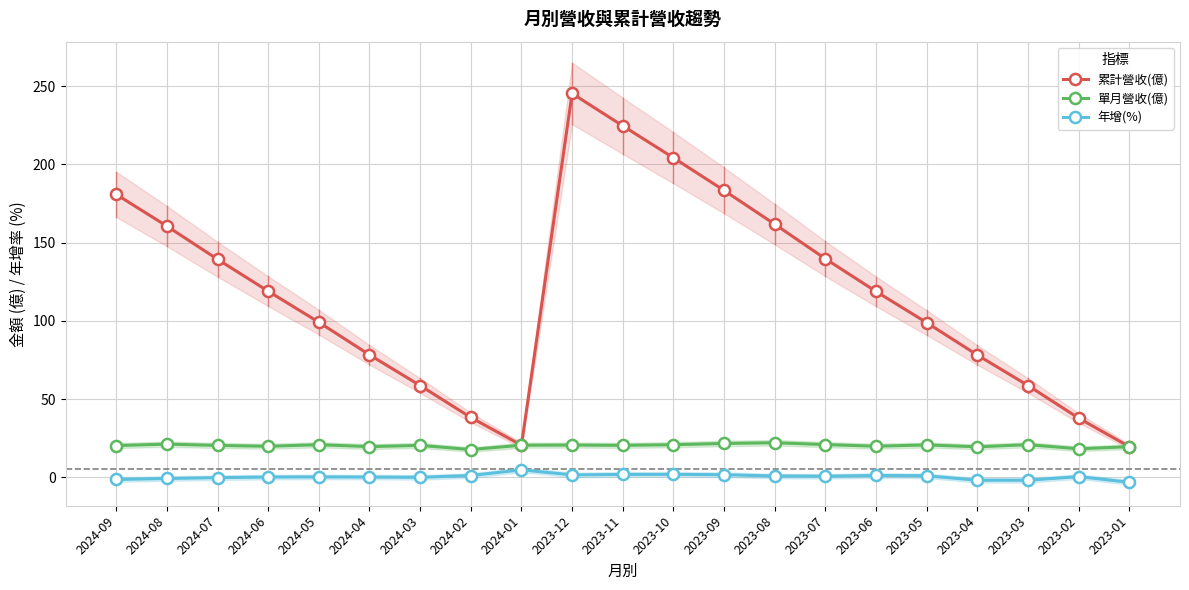

Which series changed the most between 2024-07 and 2023-12?

累計營收(億)